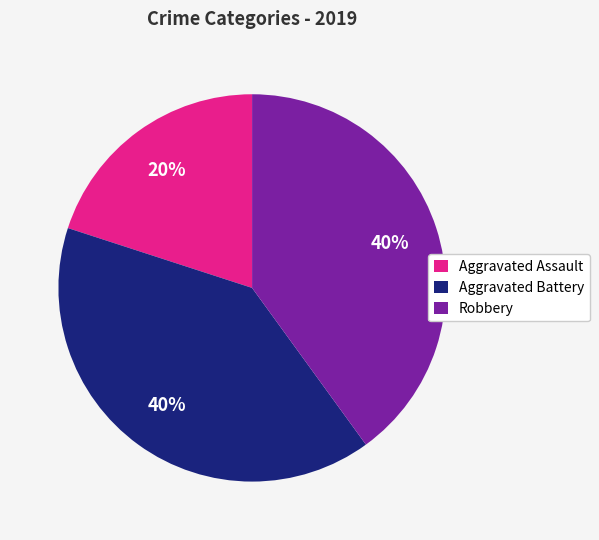

Which has a higher value, Robbery or Aggravated Assault?

Robbery